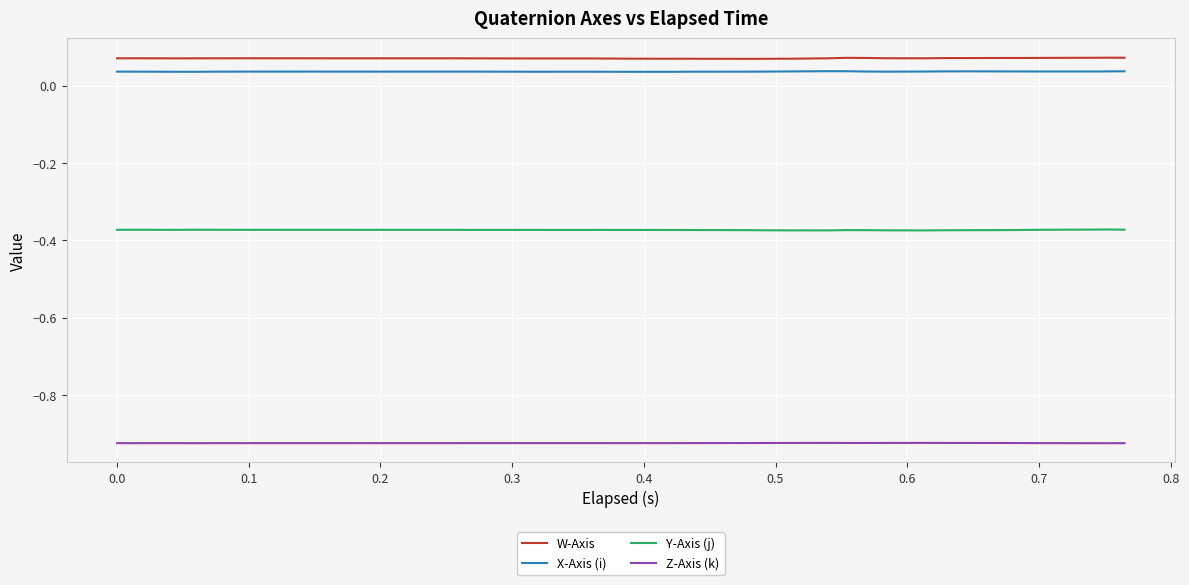

True or false: X-Axis (i) and Y-Axis (j) cross at least once.

False